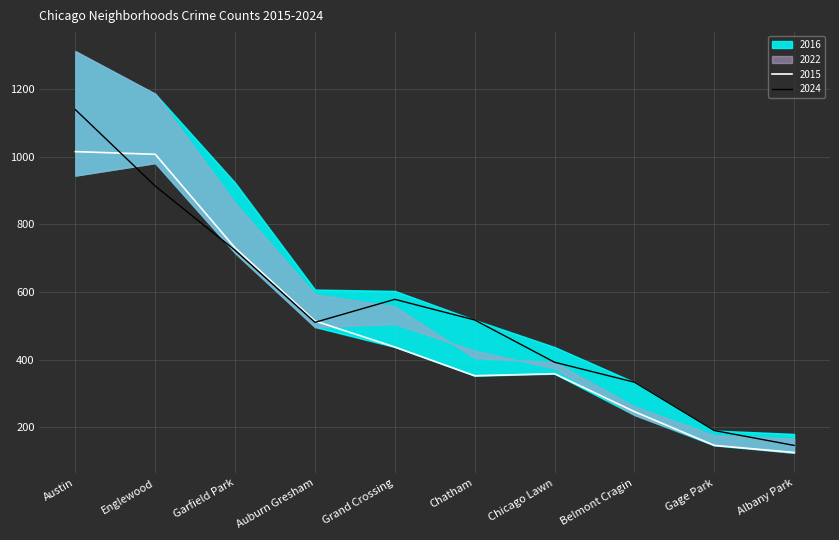

What is the maximum value for 2022?

981